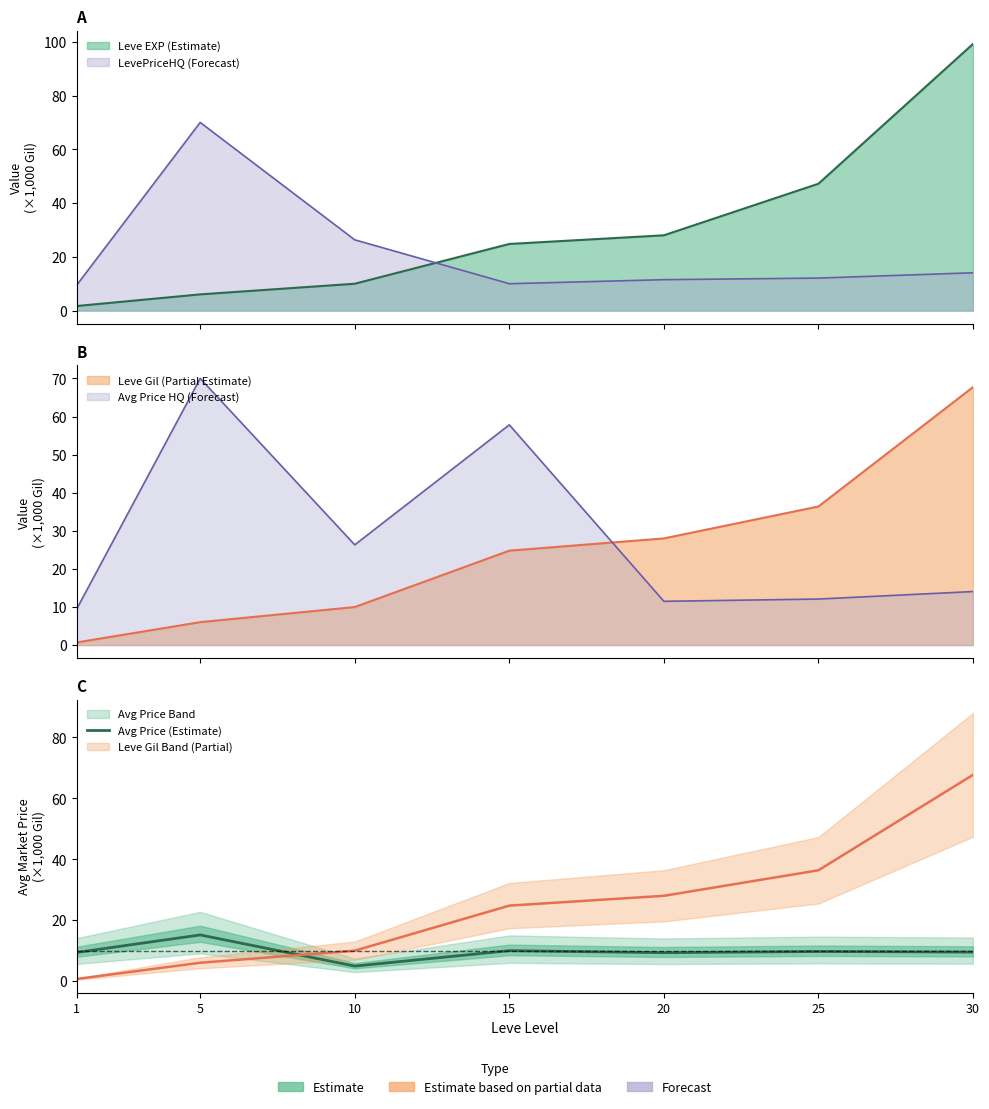

Rank the categories by value from lowest to highest.

10, 20, 1, 30, 25, 15, 5